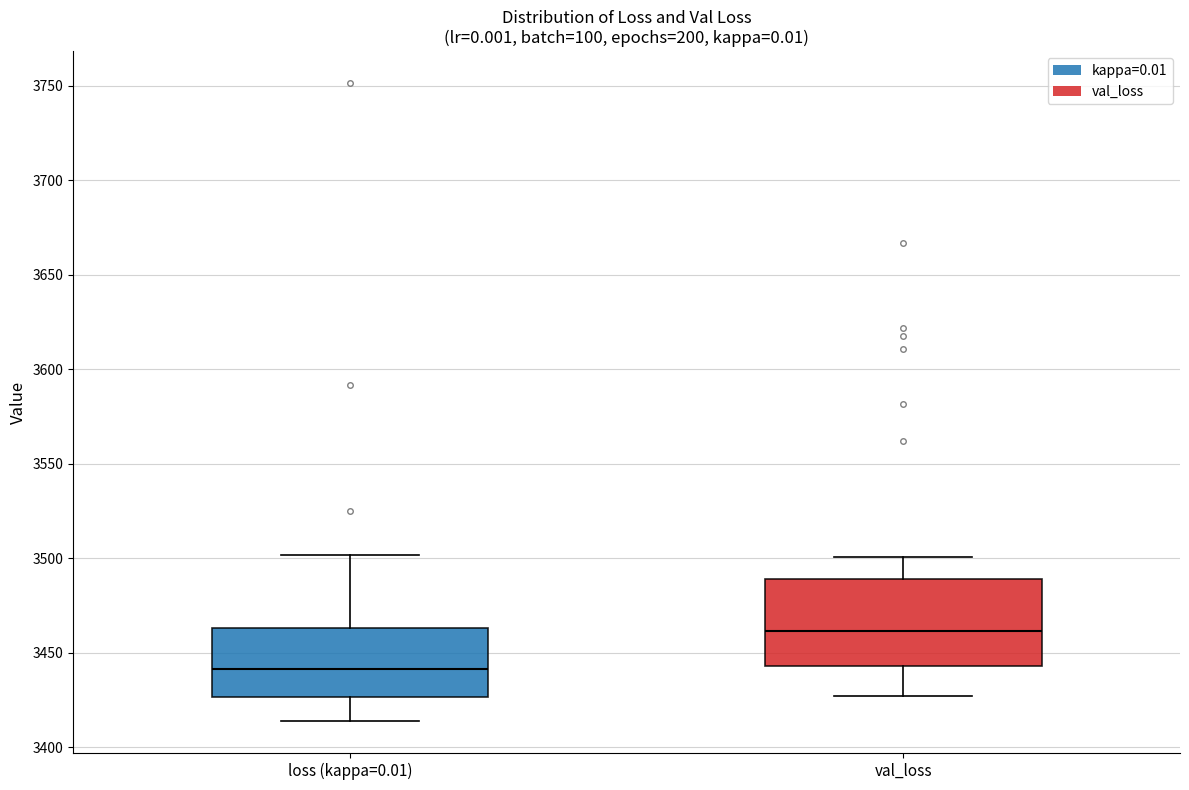

Reading left to right, transcribe this box plot: for each box, give where its median line is, the range the box spans, and where its two whiskers end, as read against the y-axis. The values are not printed on the chart, so give them approximately, as read against the axis.

loss (kappa=0.01): median 3440, box 3425 to 3465, whiskers 3415 to 3500
val_loss: median 3460, box 3445 to 3490, whiskers 3425 to 3500